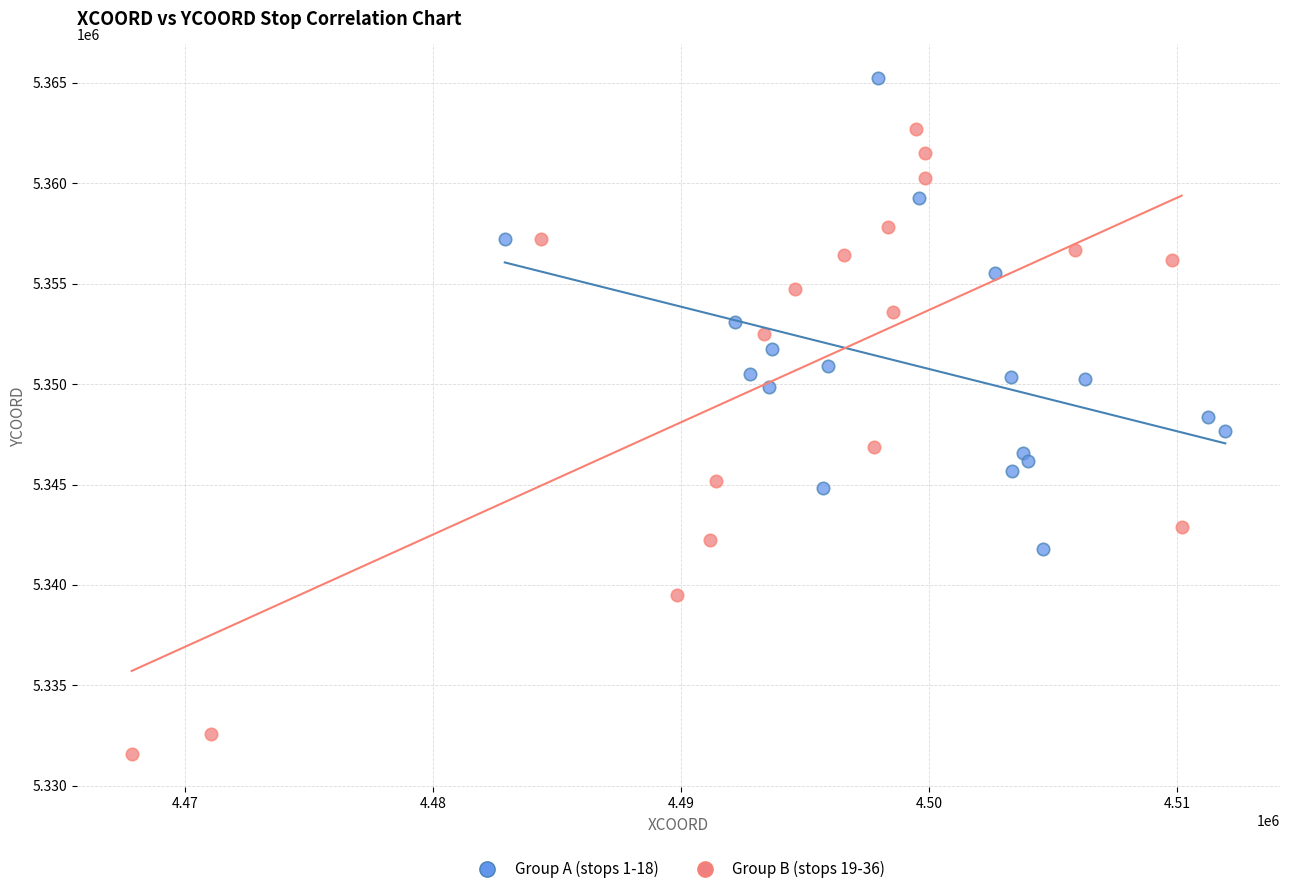

Which series has the widest spread of Y values?

Group B (stops 19-36)